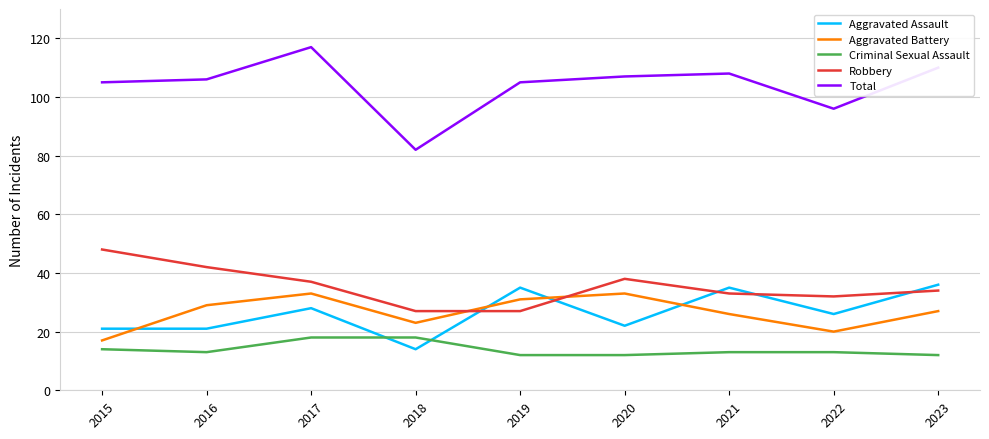

What is the approximate value of Criminal Sexual Assault at 2019?

12